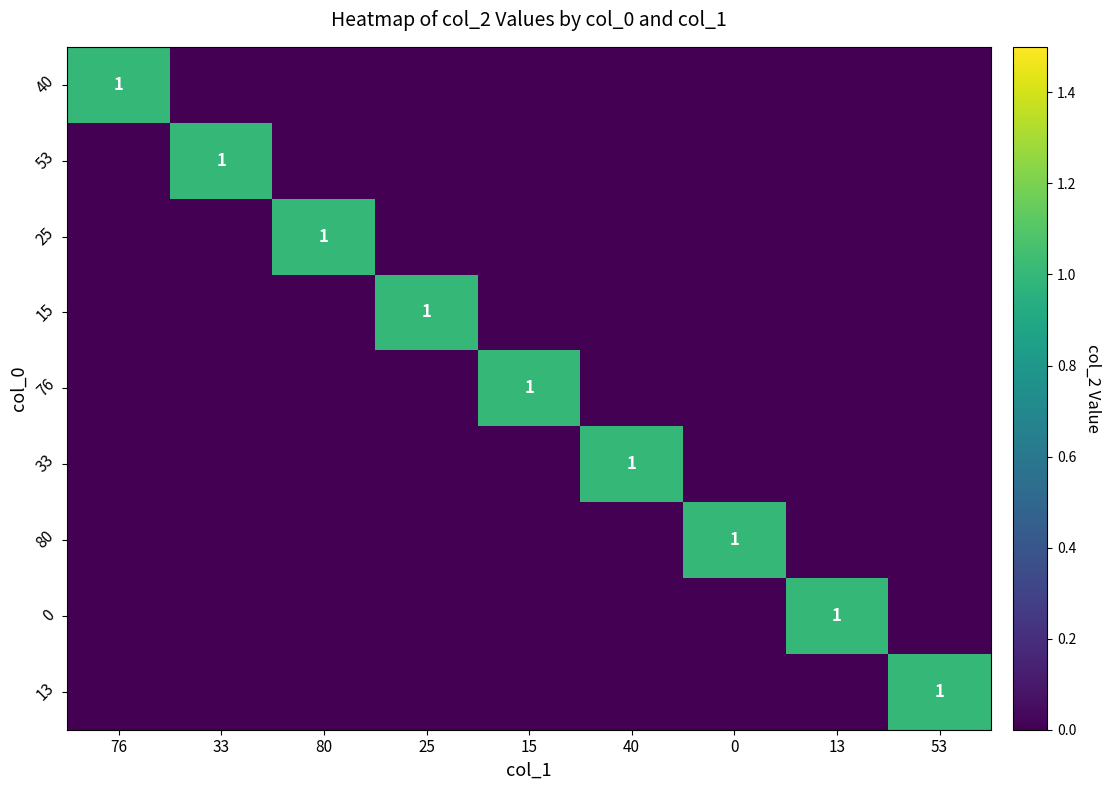

What is the spread (max minus min) of values at 15?

1